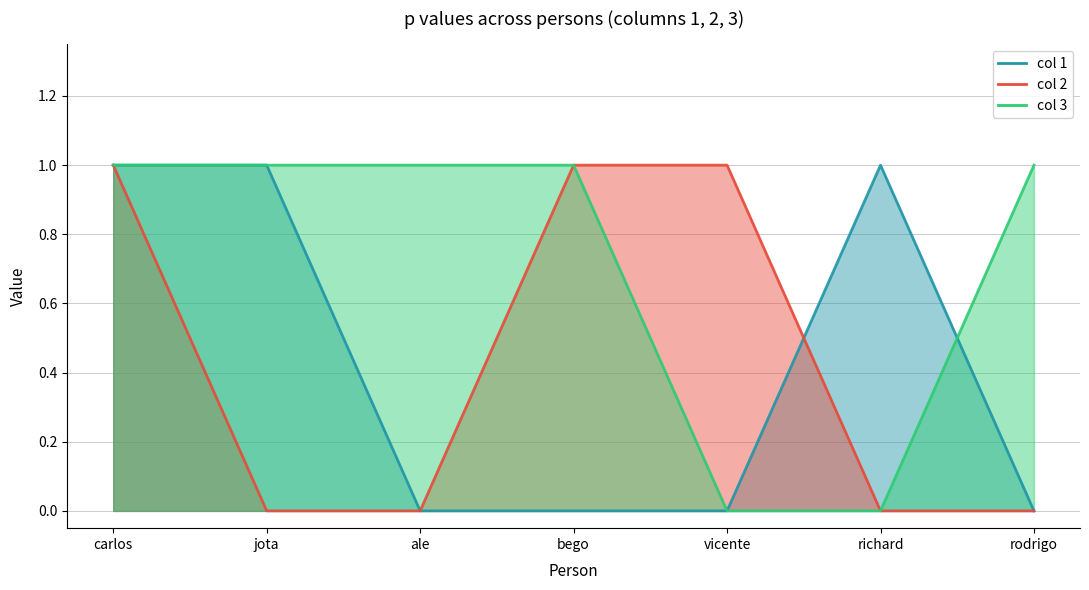

What is the label of the 6th point from the right?

jota